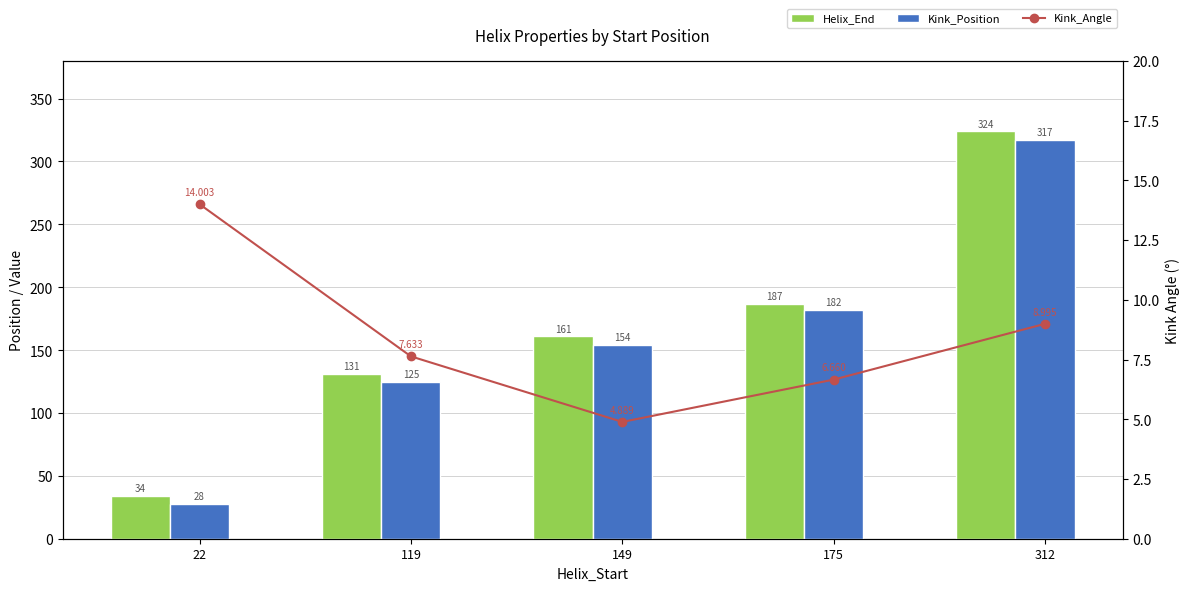

Which has a higher value, 22 or 175?

175